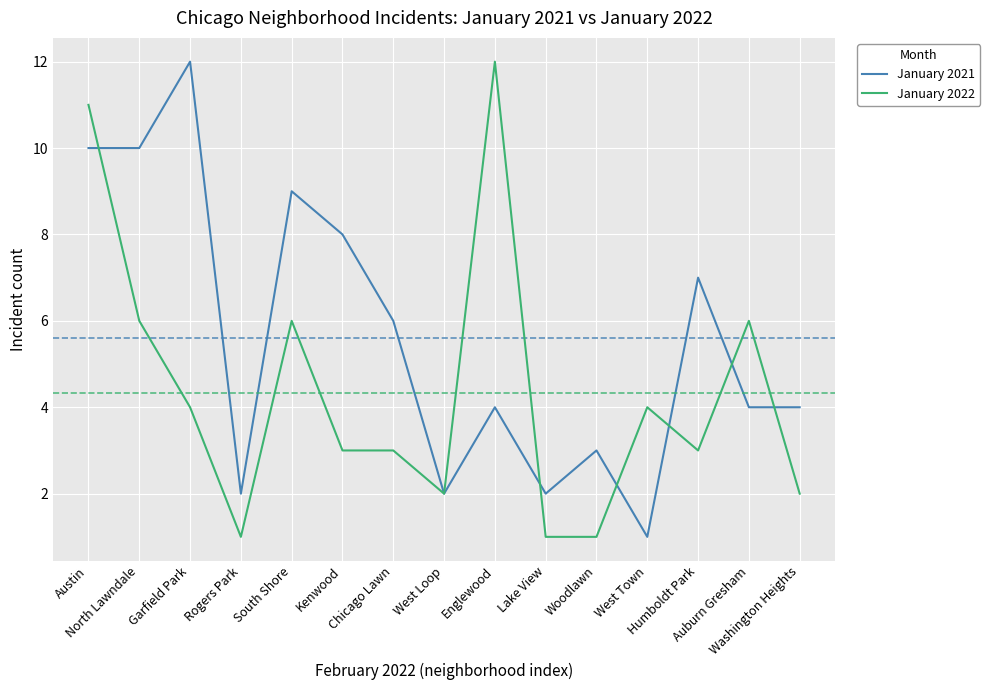

Reading left to right, list all the values displayed in this chart.

January 2021: 10	10	12	2	9	8	6	2	4	2	3	1	7	4	4
January 2022: 11	6	4	1	6	3	3	2	12	1	1	4	3	6	2